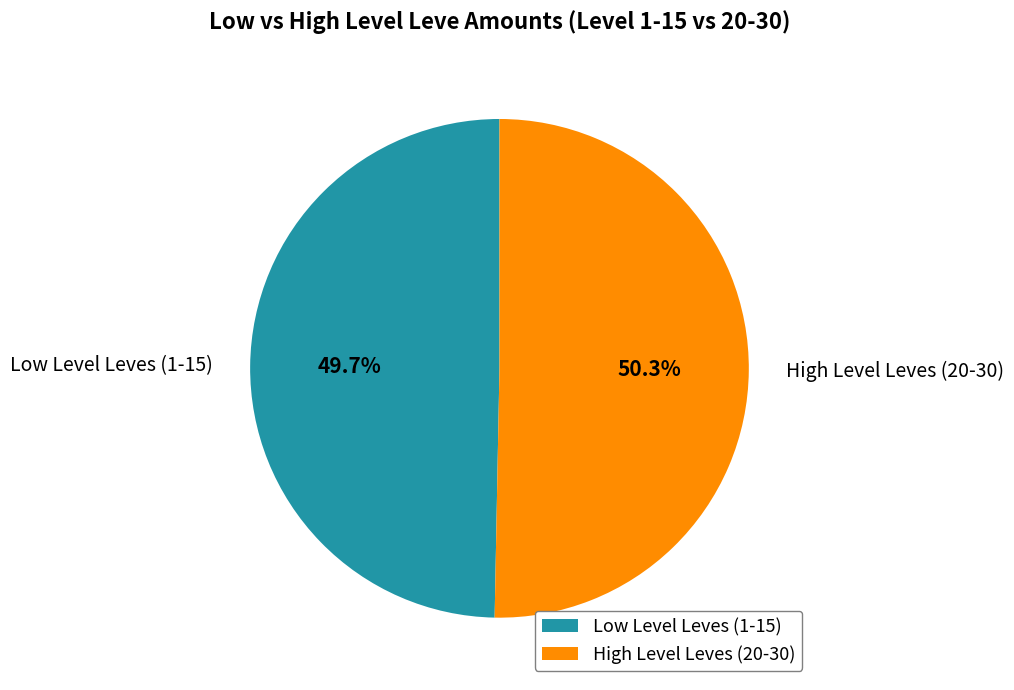

What is the ratio of the value at High Level Leves (20-30) to the value at Low Level Leves (1-15)?

1.0